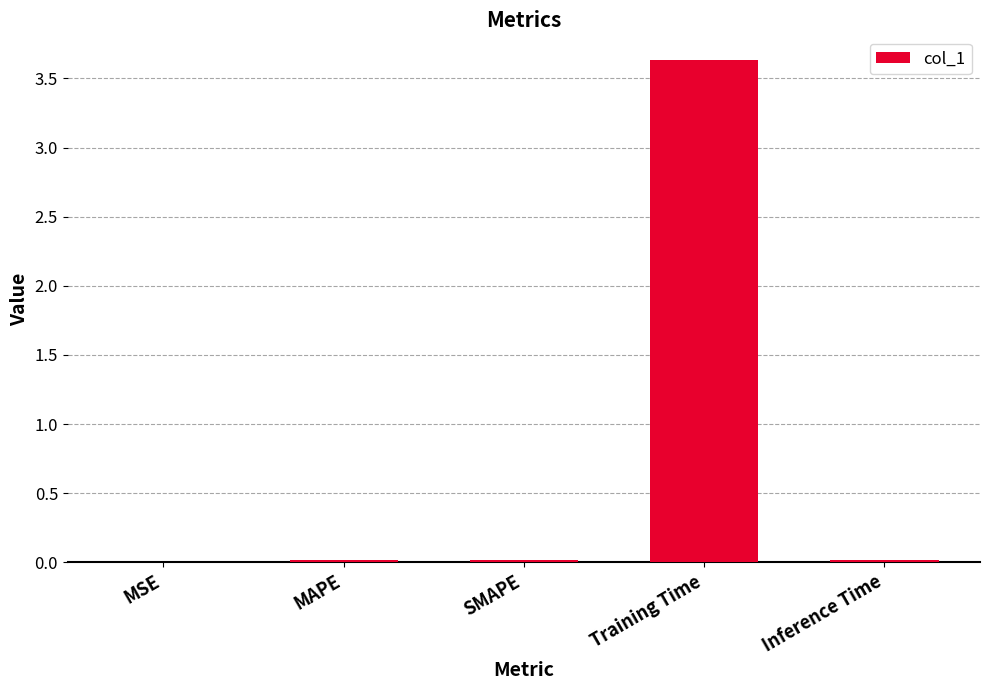

What is the maximum value shown in the chart?

3.6